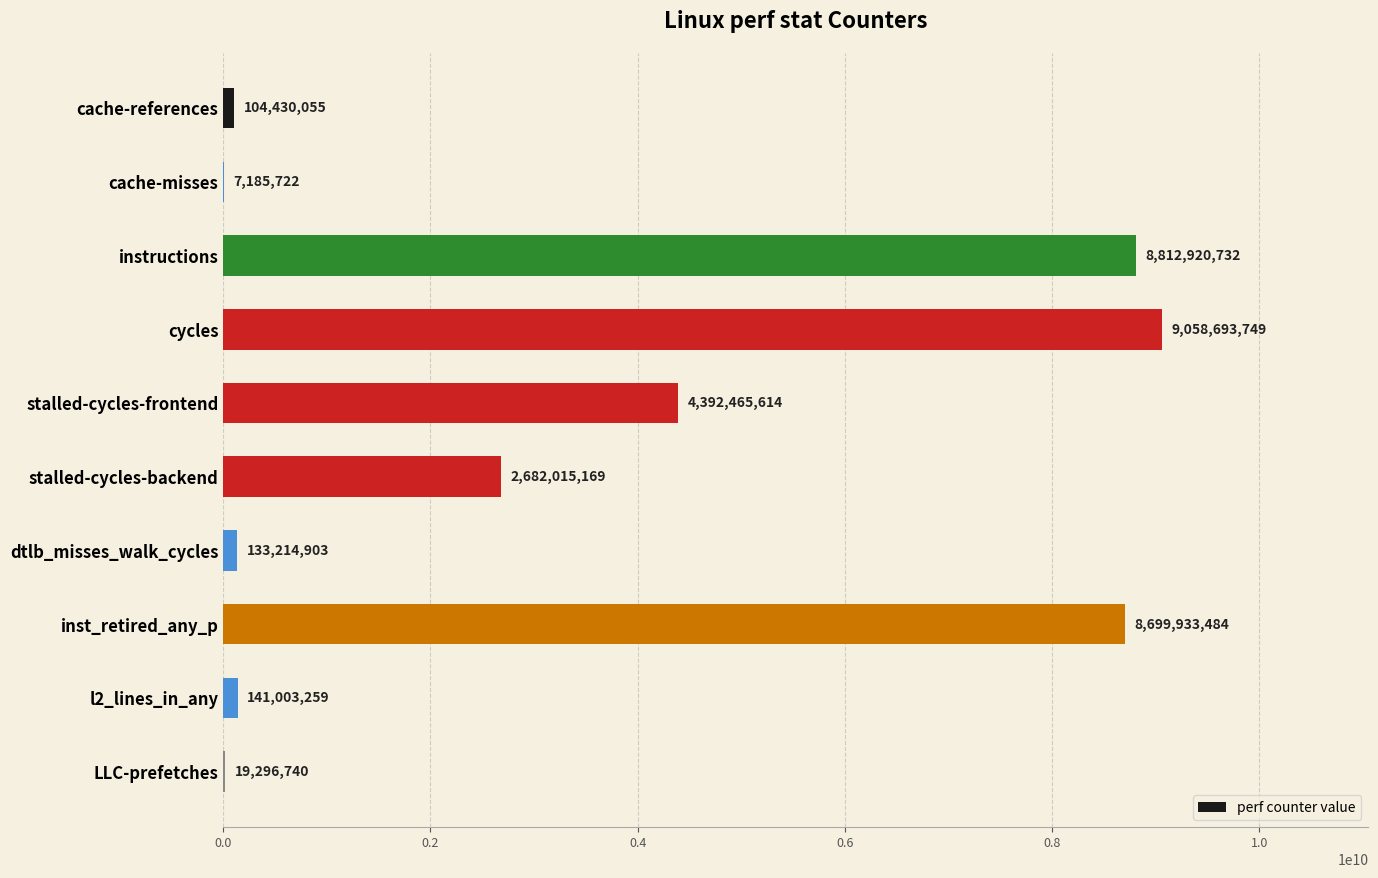

Between dtlb_misses_walk_cycles and cache-misses, which is larger?

dtlb_misses_walk_cycles